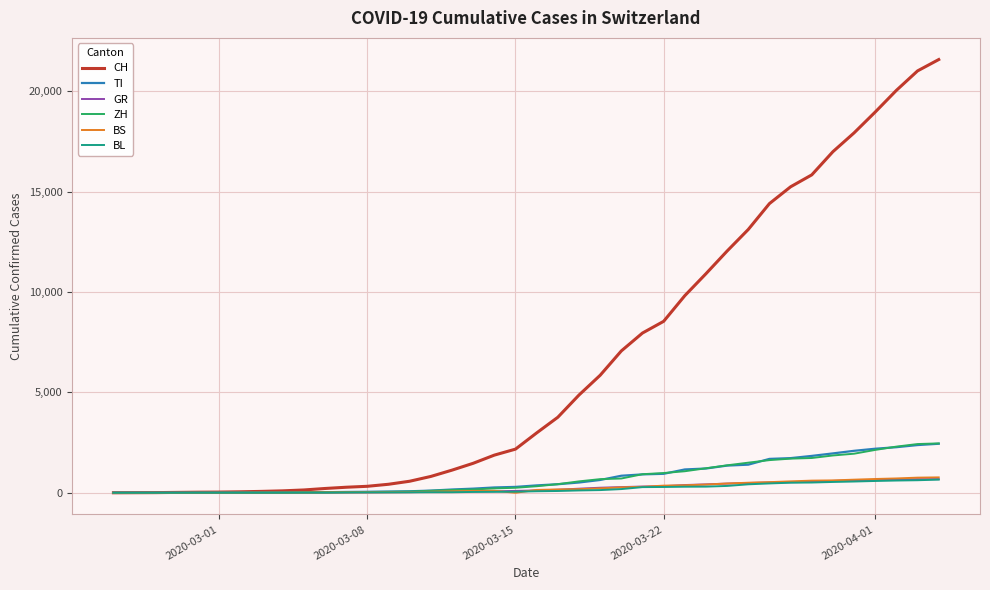

Which series has the largest range (max minus min)?

CH